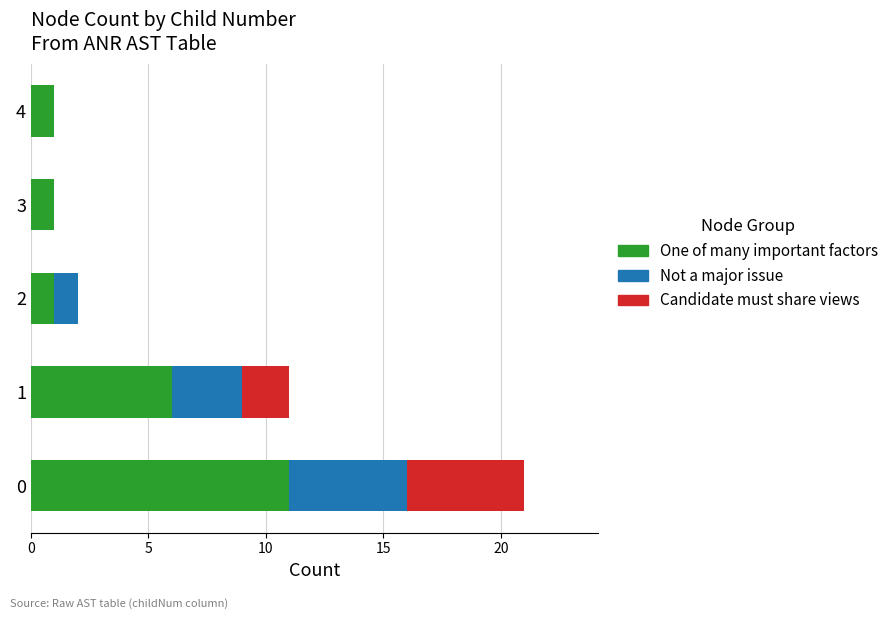

The value of One of many important factors at 0 is 11. True or false?

True